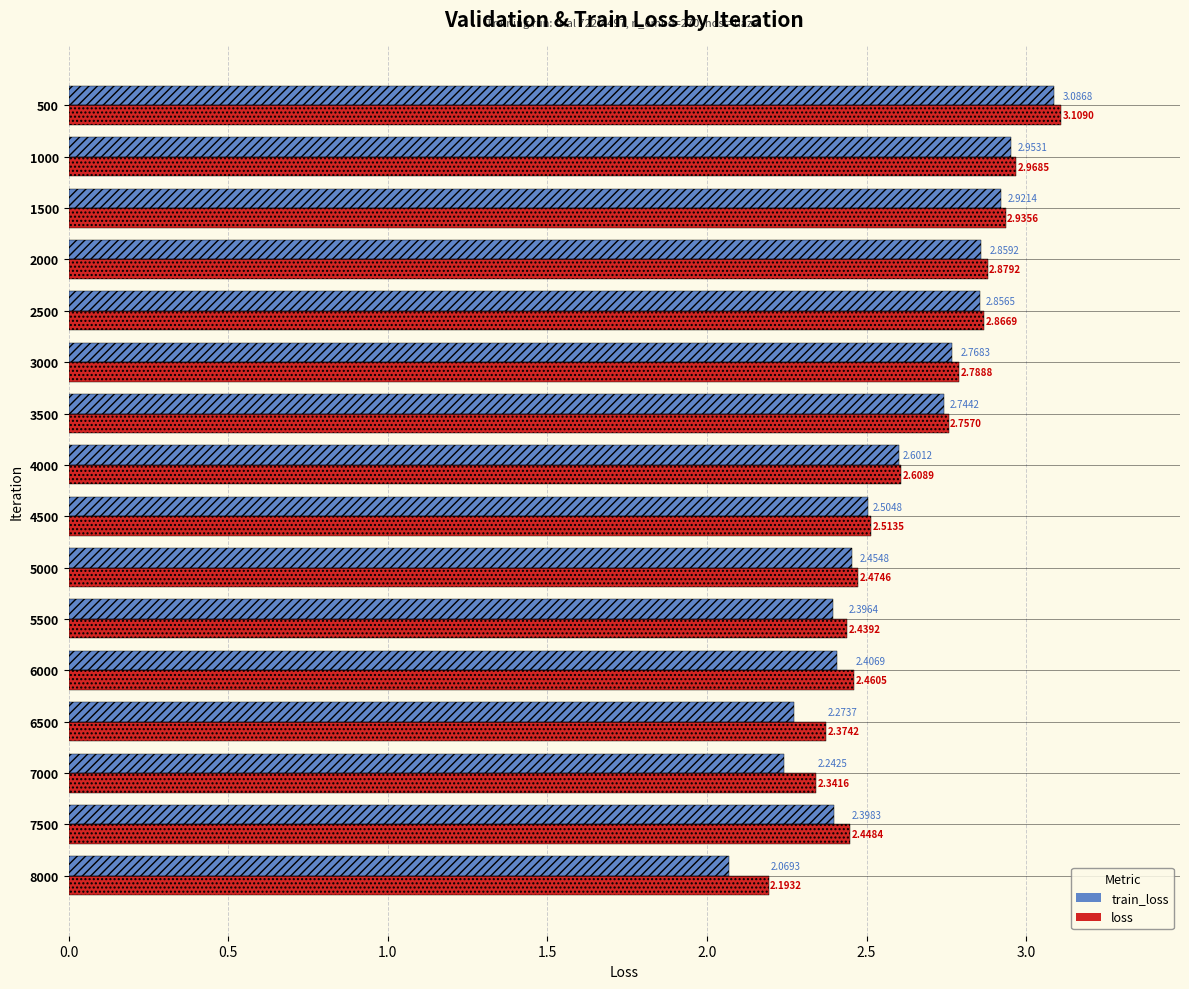

Is the value of loss at 2500 greater than the value of train_loss at 6500?

Yes